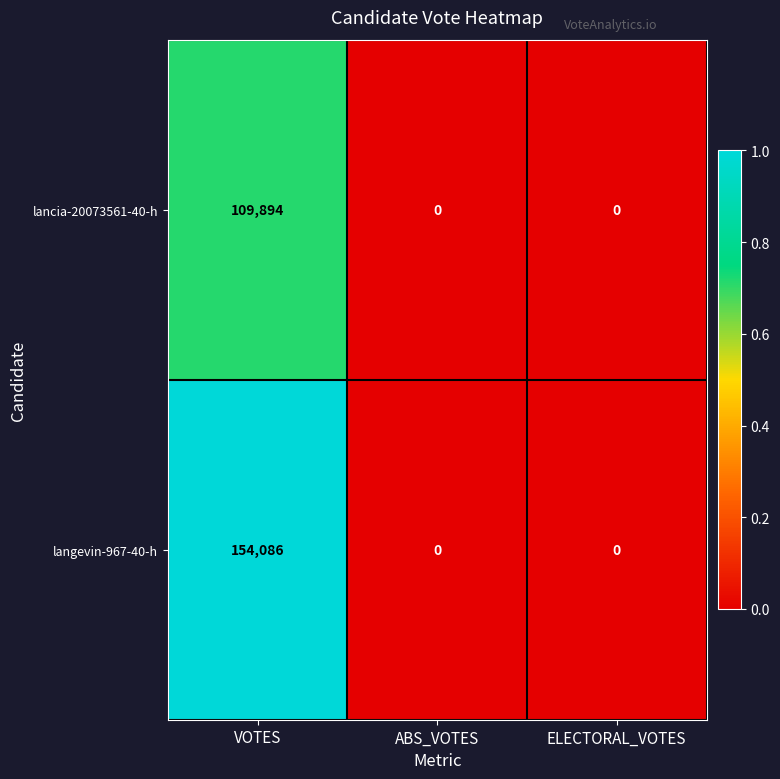

Rank the series by their average value, from highest to lowest.

langevin-967-40-h, lancia-20073561-40-h